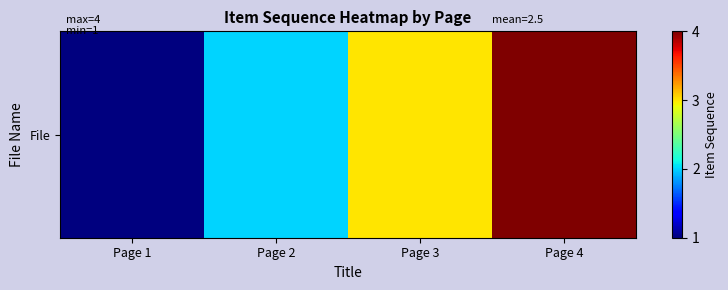

What is the average value?

2